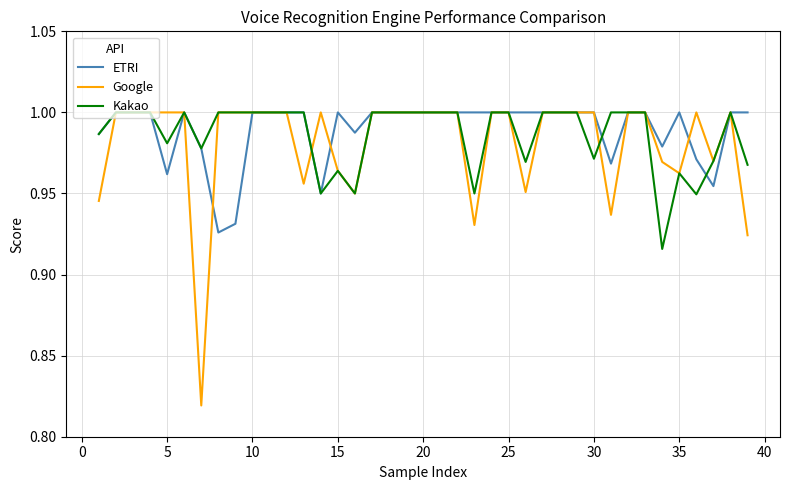

How many categories are shown in the chart?

39